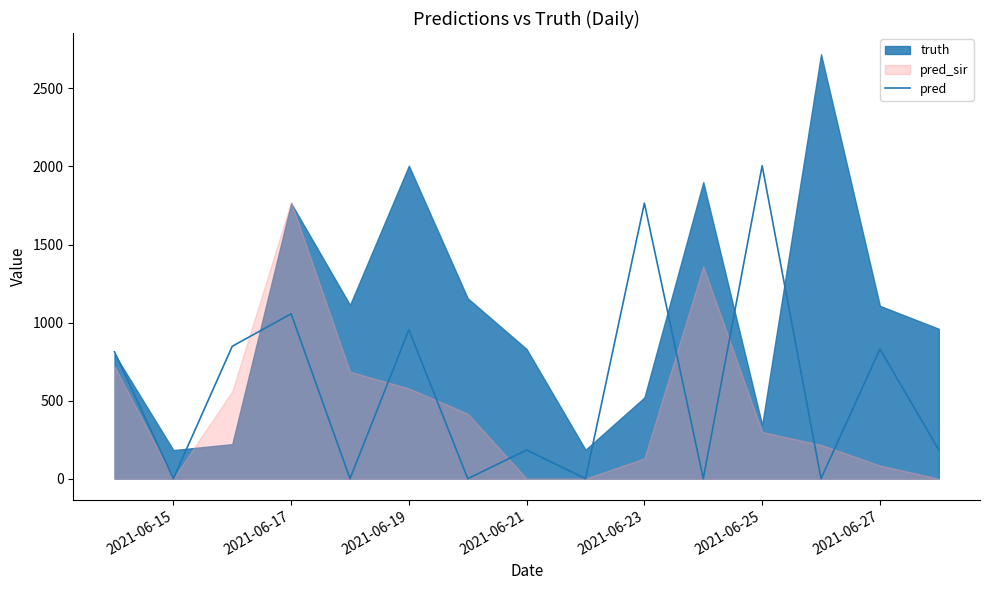

What is the highest value of the pred series?

2005.0